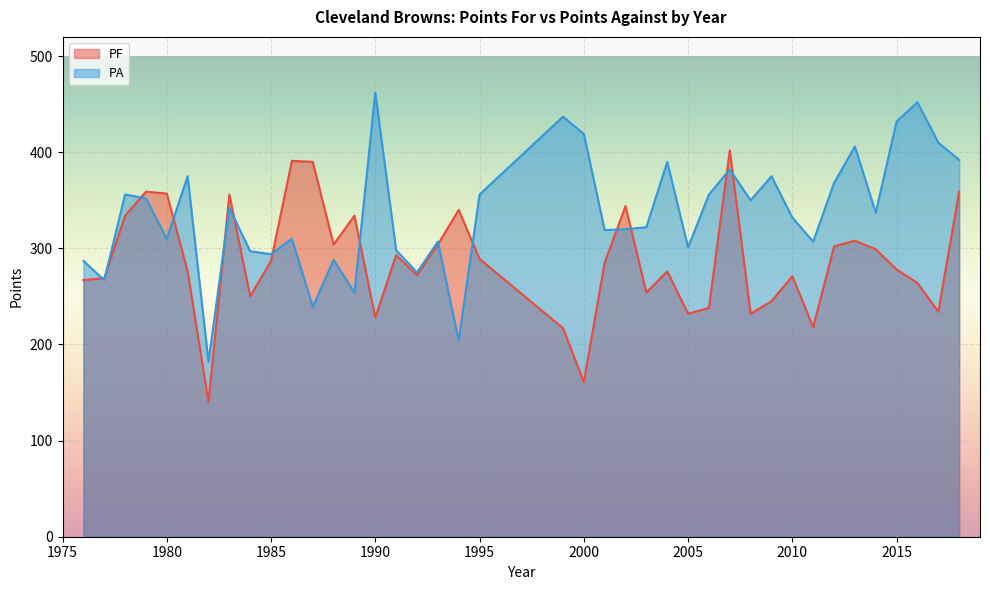

True or false: PA and PF intersect in this chart.

True